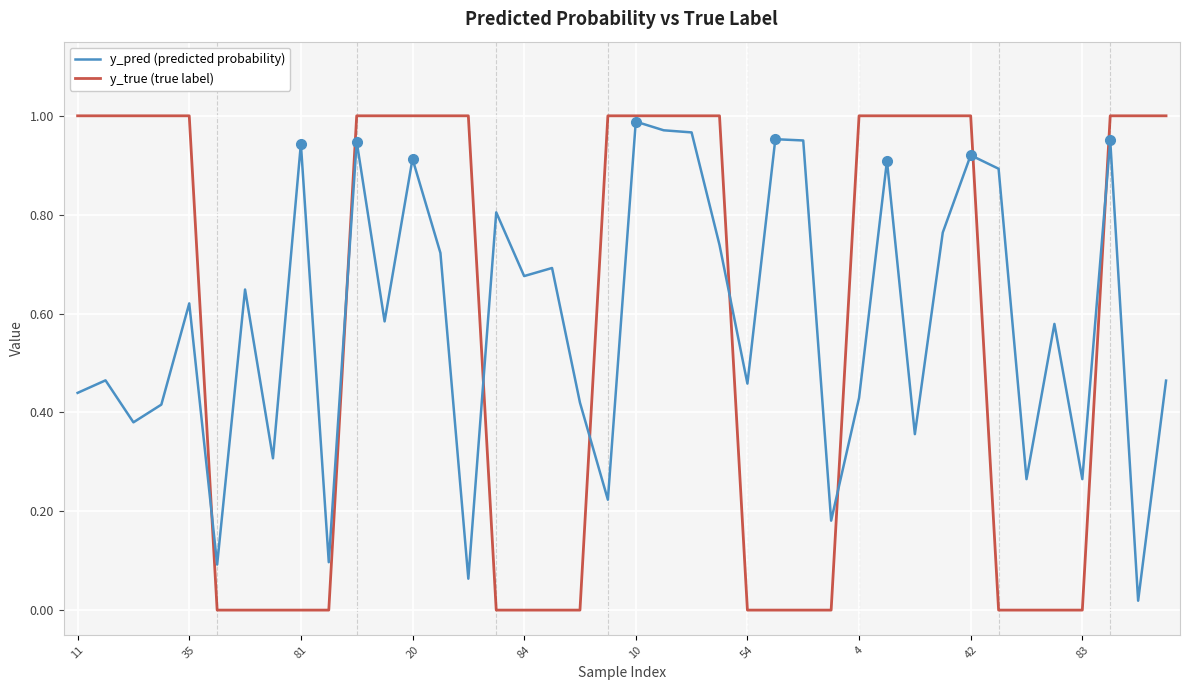

What is the sum of all y_true (true label) values?

23.0